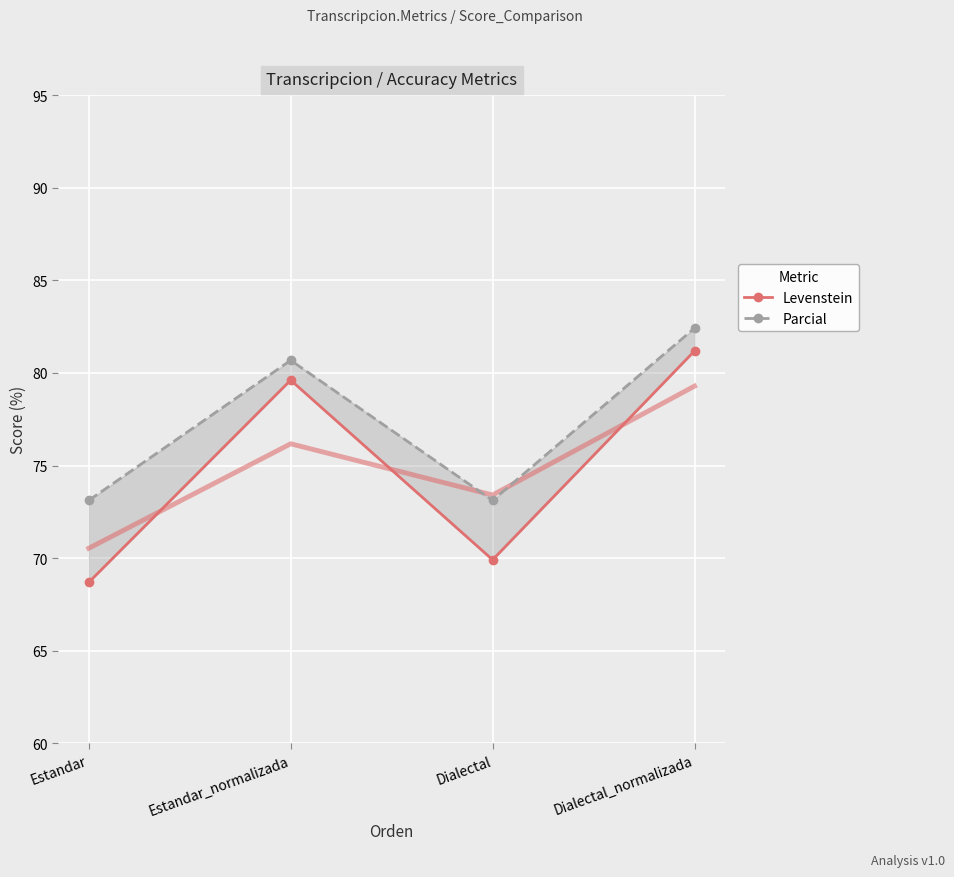

Which category has the highest value across all series?

Dialectal_normalizada